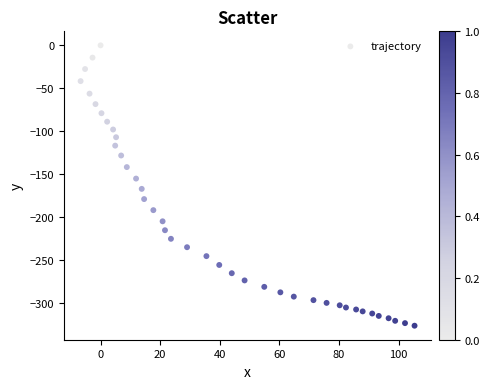

What is the range of Y values (max minus min)?

326.8